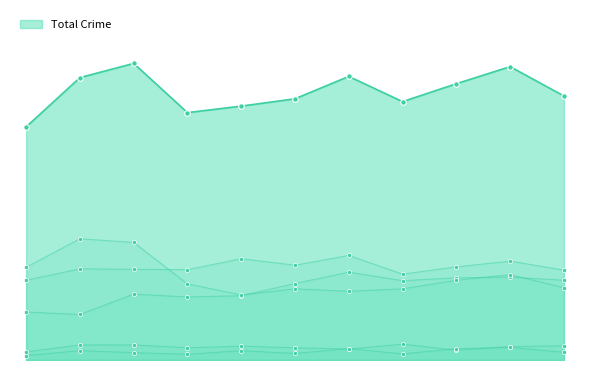

What is the total value across all series at 2024?

721